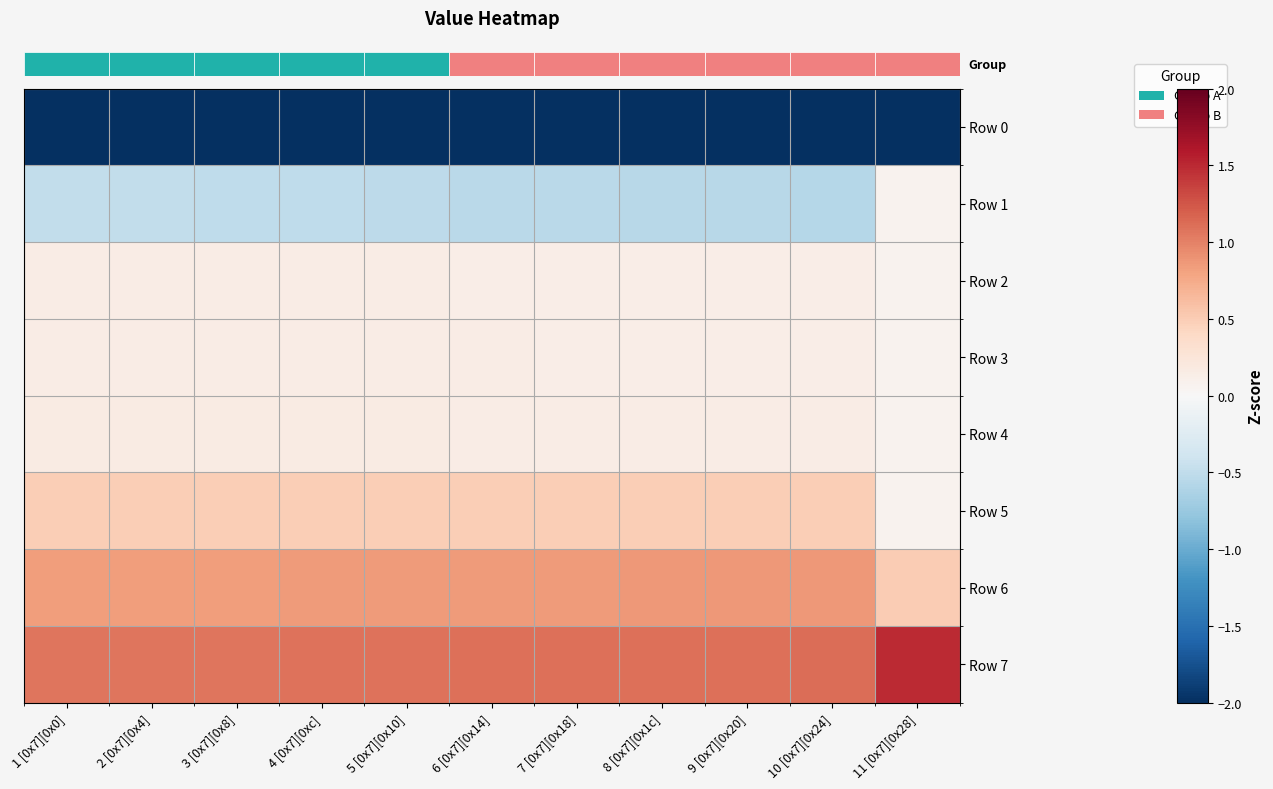

Reading left to right, what are all the values shown in this chart?

row_0: 1 [0x7][0x0]=-2.4	2 [0x7][0x4]=-2.4	3 [0x7][0x8]=-2.4	4 [0x7][0xc]=-2.4	5 [0x7][0x10]=-2.3	6 [0x7][0x14]=-2.3	7 [0x7][0x18]=-2.3	8 [0x7][0x1c]=-2.3	9 [0x7][0x20]=-2.3	10 [0x7][0x24]=-2.3	11 [0x7][0x28]=-2.3
row_1: 1 [0x7][0x0]=-0.5	2 [0x7][0x4]=-0.5	3 [0x7][0x8]=-0.5	4 [0x7][0xc]=-0.5	5 [0x7][0x10]=-0.5	6 [0x7][0x14]=-0.5	7 [0x7][0x18]=-0.5	8 [0x7][0x1c]=-0.6	9 [0x7][0x20]=-0.6	10 [0x7][0x24]=-0.6	11 [0x7][0x28]=0.1
row_2: 1 [0x7][0x0]=0.2	2 [0x7][0x4]=0.1	3 [0x7][0x8]=0.1	4 [0x7][0xc]=0.1	5 [0x7][0x10]=0.1	6 [0x7][0x14]=0.1	7 [0x7][0x18]=0.1	8 [0x7][0x1c]=0.1	9 [0x7][0x20]=0.1	10 [0x7][0x24]=0.1	11 [0x7][0x28]=0.1
row_3: 1 [0x7][0x0]=0.2	2 [0x7][0x4]=0.2	3 [0x7][0x8]=0.2	4 [0x7][0xc]=0.1	5 [0x7][0x10]=0.1	6 [0x7][0x14]=0.1	7 [0x7][0x18]=0.1	8 [0x7][0x1c]=0.1	9 [0x7][0x20]=0.1	10 [0x7][0x24]=0.1	11 [0x7][0x28]=0.1
row_4: 1 [0x7][0x0]=0.2	2 [0x7][0x4]=0.2	3 [0x7][0x8]=0.2	4 [0x7][0xc]=0.2	5 [0x7][0x10]=0.2	6 [0x7][0x14]=0.2	7 [0x7][0x18]=0.2	8 [0x7][0x1c]=0.1	9 [0x7][0x20]=0.1	10 [0x7][0x24]=0.1	11 [0x7][0x28]=0.1
row_5: 1 [0x7][0x0]=0.5	2 [0x7][0x4]=0.5	3 [0x7][0x8]=0.5	4 [0x7][0xc]=0.5	5 [0x7][0x10]=0.5	6 [0x7][0x14]=0.5	7 [0x7][0x18]=0.5	8 [0x7][0x1c]=0.5	9 [0x7][0x20]=0.5	10 [0x7][0x24]=0.5	11 [0x7][0x28]=0.1
row_6: 1 [0x7][0x0]=0.8	2 [0x7][0x4]=0.8	3 [0x7][0x8]=0.8	4 [0x7][0xc]=0.8	5 [0x7][0x10]=0.8	6 [0x7][0x14]=0.9	7 [0x7][0x18]=0.9	8 [0x7][0x1c]=0.9	9 [0x7][0x20]=0.9	10 [0x7][0x24]=0.9	11 [0x7][0x28]=0.5
row_7: 1 [0x7][0x0]=1.1	2 [0x7][0x4]=1.1	3 [0x7][0x8]=1.1	4 [0x7][0xc]=1.1	5 [0x7][0x10]=1.1	6 [0x7][0x14]=1.1	7 [0x7][0x18]=1.1	8 [0x7][0x1c]=1.1	9 [0x7][0x20]=1.1	10 [0x7][0x24]=1.1	11 [0x7][0x28]=1.5